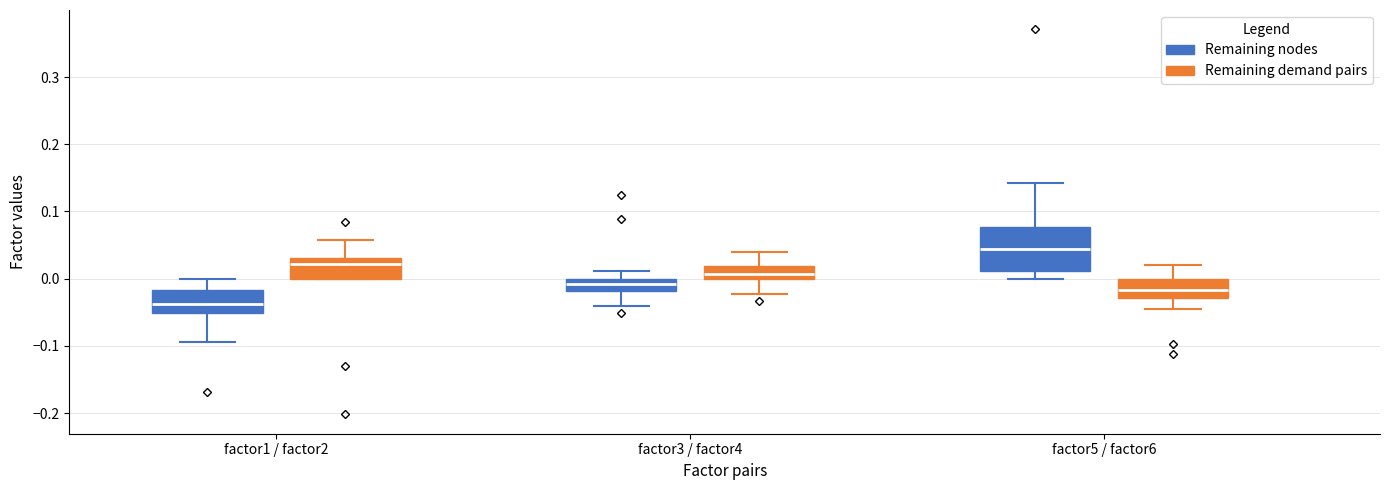

Which box is the tallest, from its lower edge to its upper edge?

factor5 / factor6 (Remaining nodes)